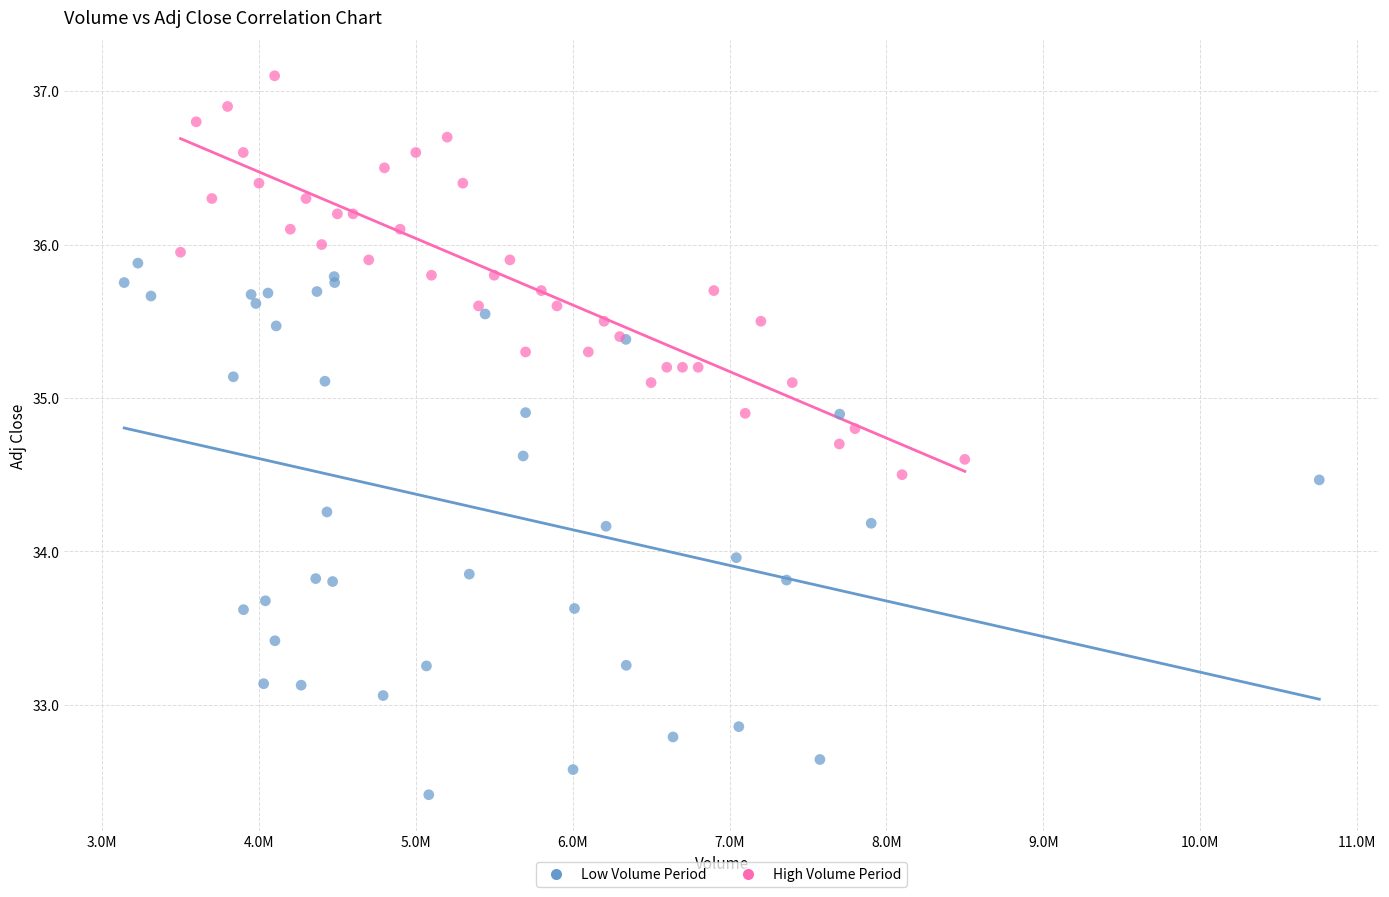

Which series contains the highest Y value?

High Volume Period